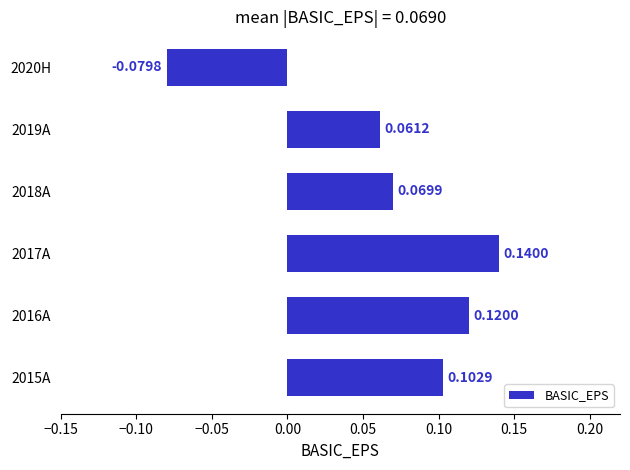

Count the values in the range 0 to 1.

5